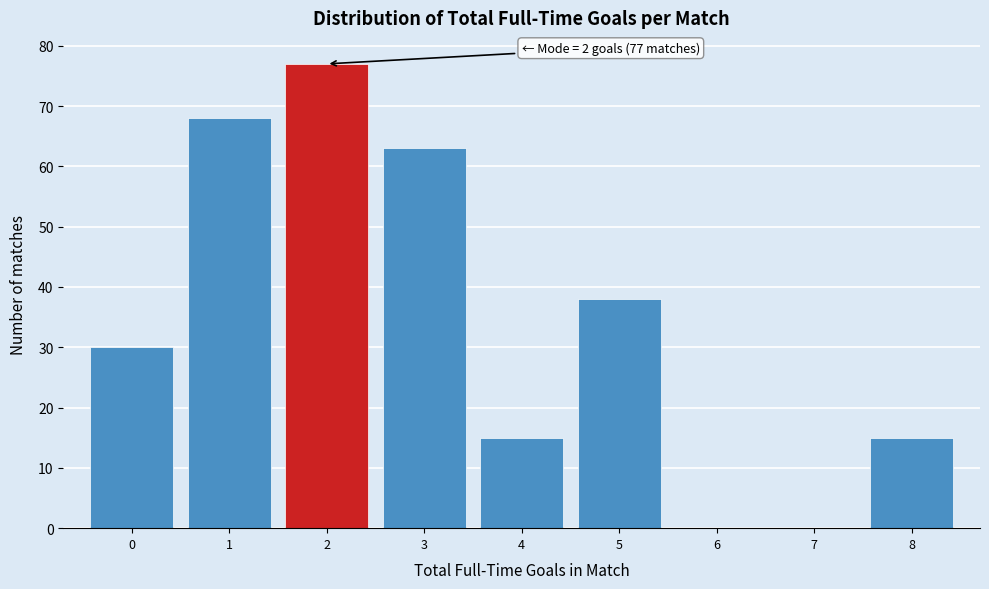

Over which range of the x-axis is the bar tallest?

1.5 to 2.5